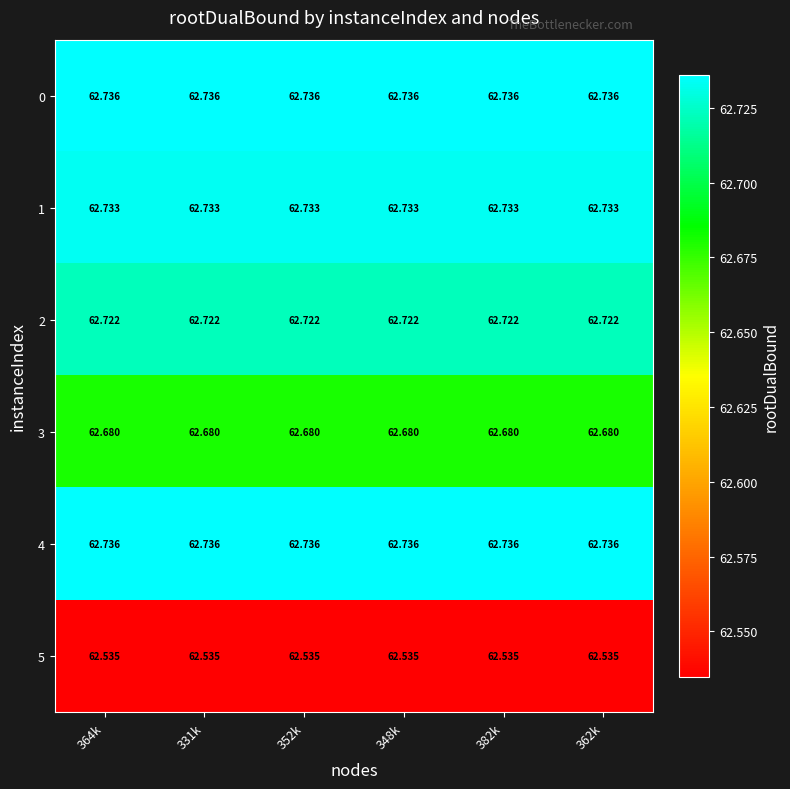

At which category is the sum across all series the highest?

364k